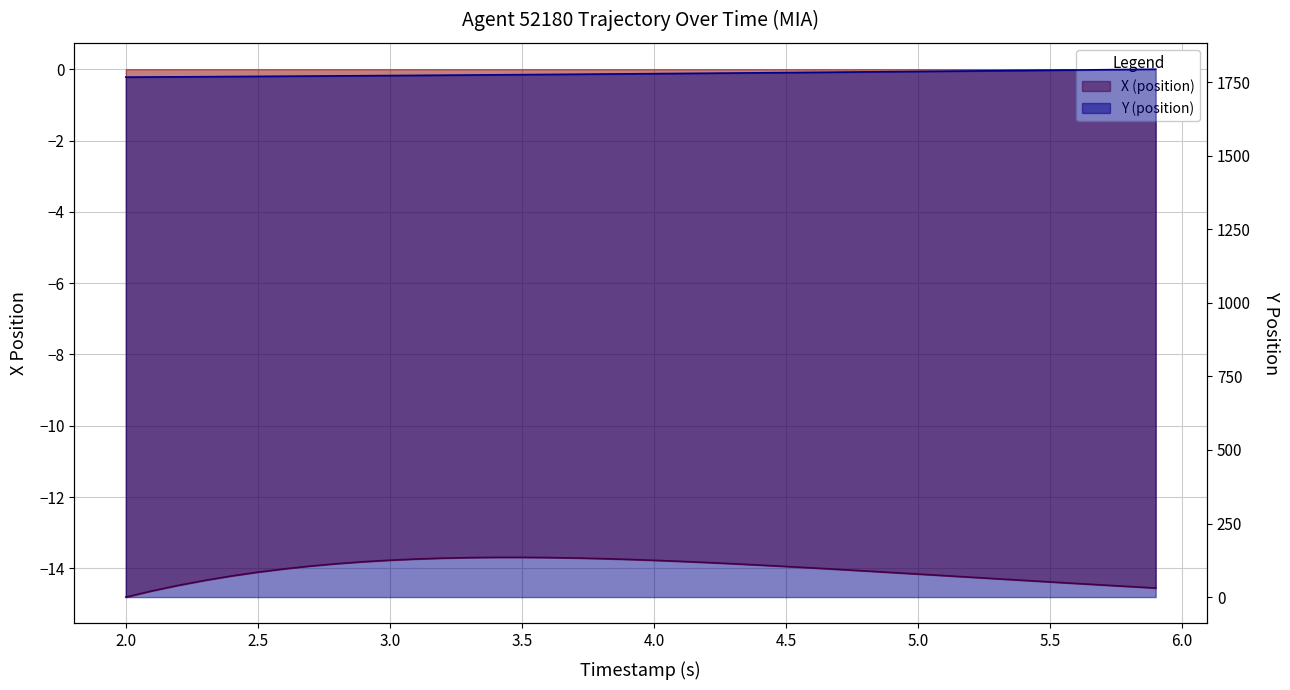

True or false: X (position) and Y (position) cross at least once.

False